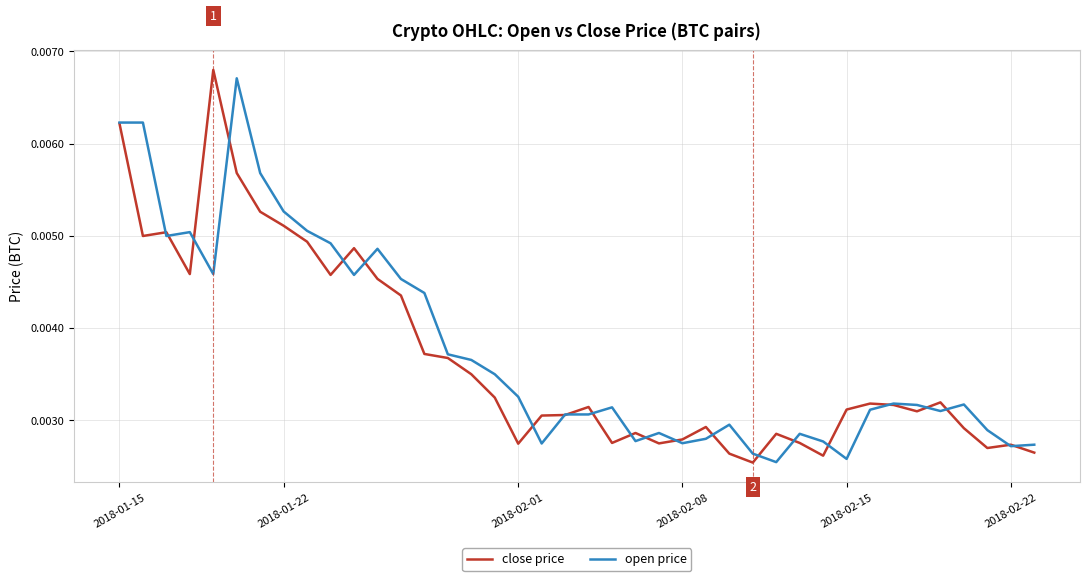

How many lines are shown in the chart?

2